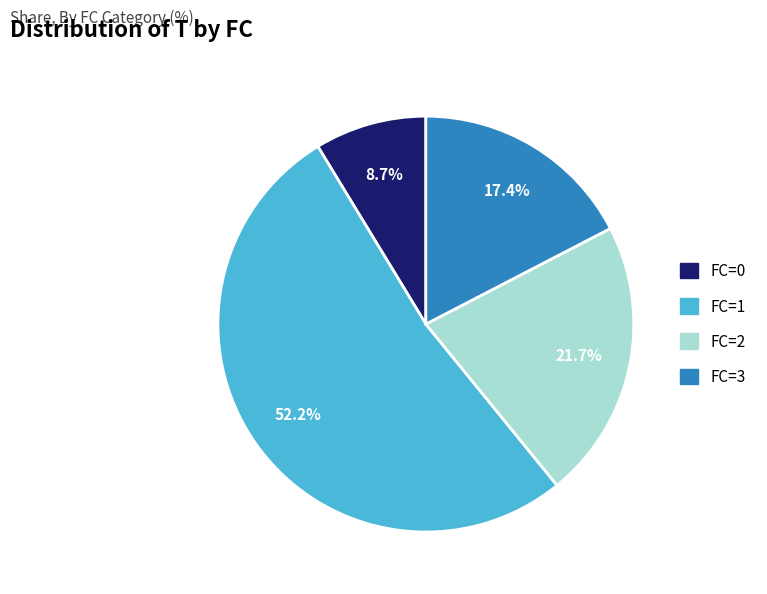

What is the ratio of the value at FC=0 to the value at FC=1?

0.2